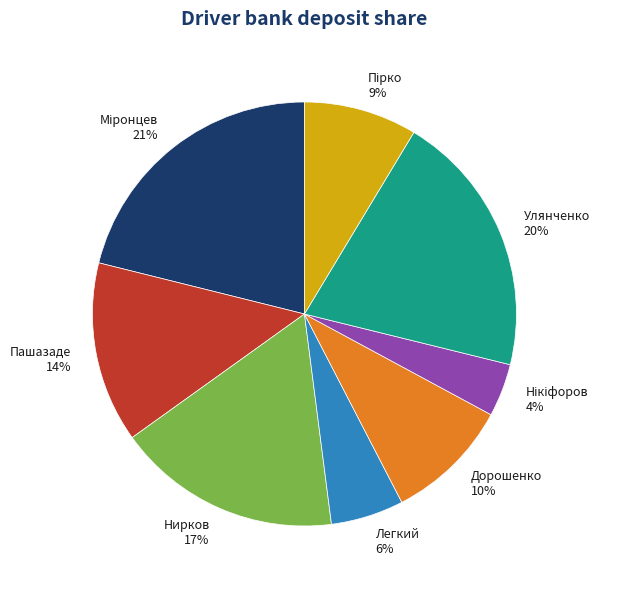

Which has a higher value, Улянченко or Нирков?

Улянченко